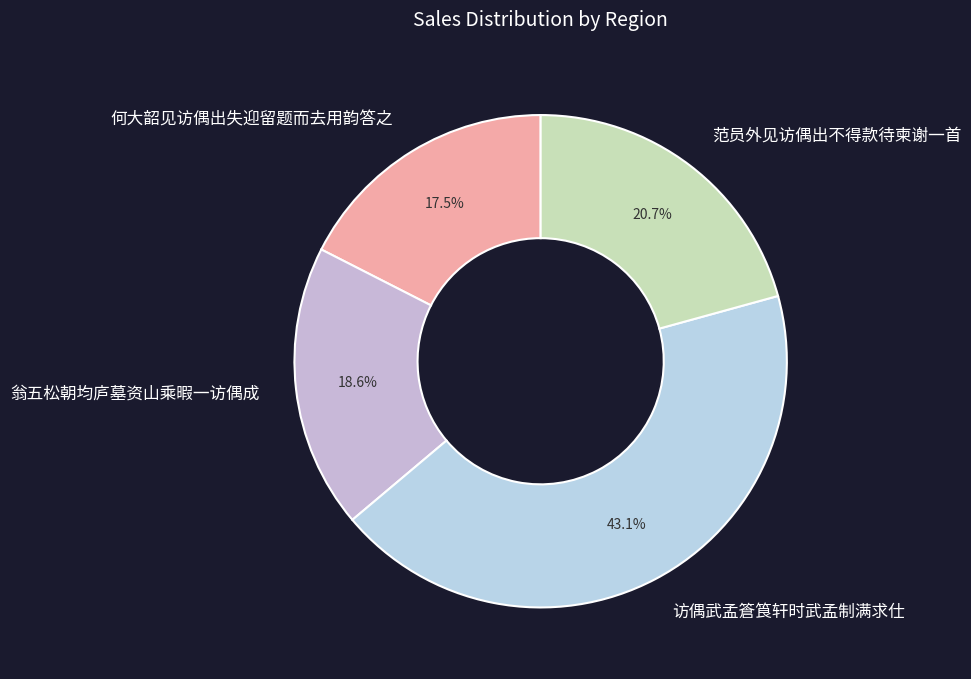

How many slices are in this pie chart?

4